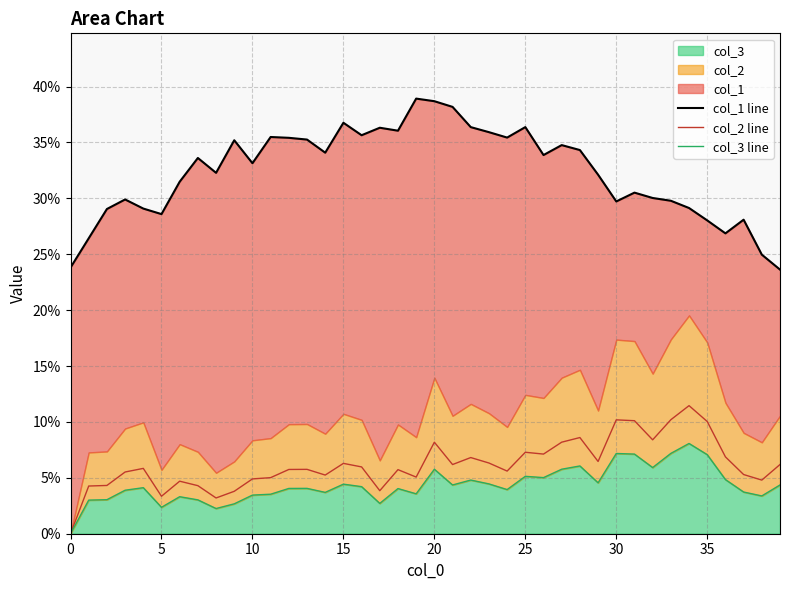

Reading right to left, list all the values displayed in this chart.

col_1 line: 0.2	0.2	0.3	0.3	0.3	0.3	0.3	0.3	0.3	0.3	0.3	0.3	0.3	0.3	0.4	0.4	0.4	0.4	0.4	0.4	0.4	0.4	0.4	0.4	0.4	0.3	0.4	0.4	0.4	0.3	0.4	0.3	0.3	0.3	0.3	0.3	0.3	0.3	0.3	0.2
col_2 line: 0.1	0.0	0.1	0.1	0.1	0.1	0.1	0.1	0.1	0.1	0.1	0.1	0.1	0.1	0.1	0.1	0.1	0.1	0.1	0.1	0.1	0.1	0.0	0.1	0.1	0.1	0.1	0.1	0.1	0.0	0.0	0.0	0.0	0.0	0.0	0.1	0.1	0.0	0.0	0.0
col_3 line: 0.0	0.0	0.0	0.0	0.1	0.1	0.1	0.1	0.1	0.1	0.0	0.1	0.1	0.1	0.1	0.0	0.0	0.0	0.0	0.1	0.0	0.0	0.0	0.0	0.0	0.0	0.0	0.0	0.0	0.0	0.0	0.0	0.0	0.0	0.0	0.0	0.0	0.0	0.0	0.0